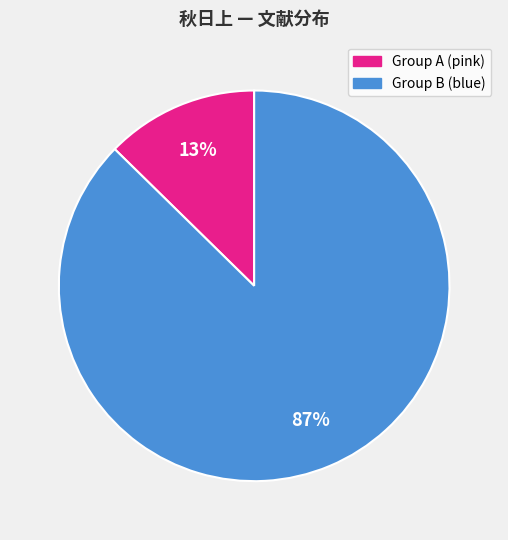

Is the sum of Group B (blue) and Group A (pink) greater than half?

Yes